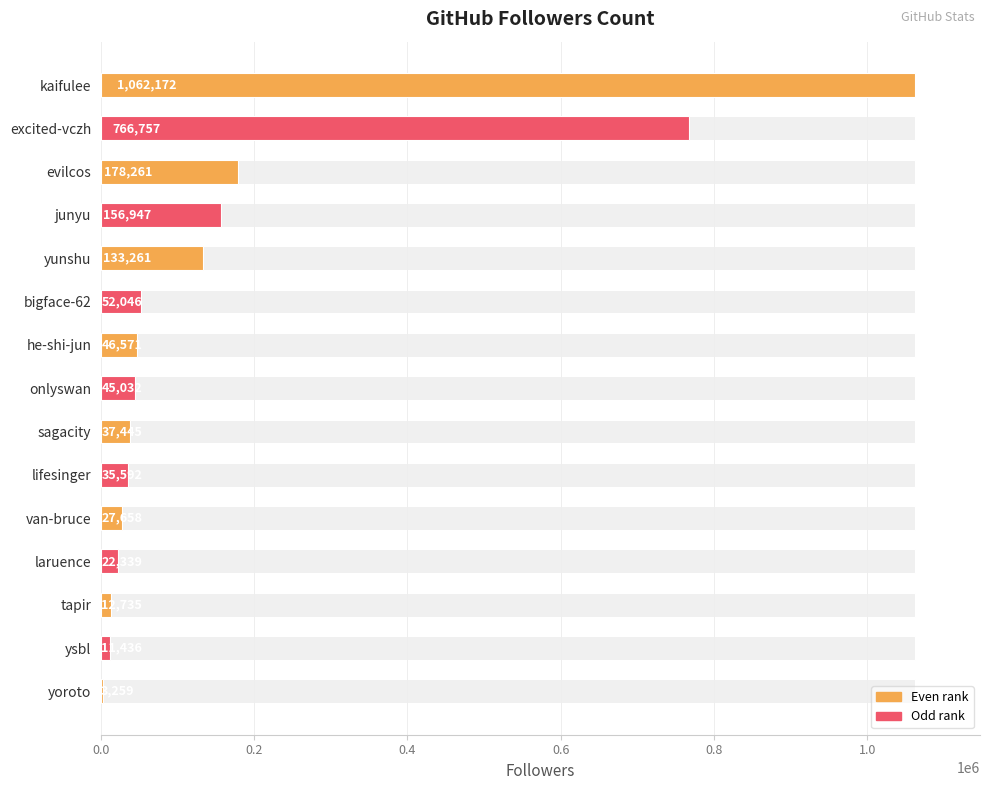

What is the difference between the second highest and minimum values?

763498